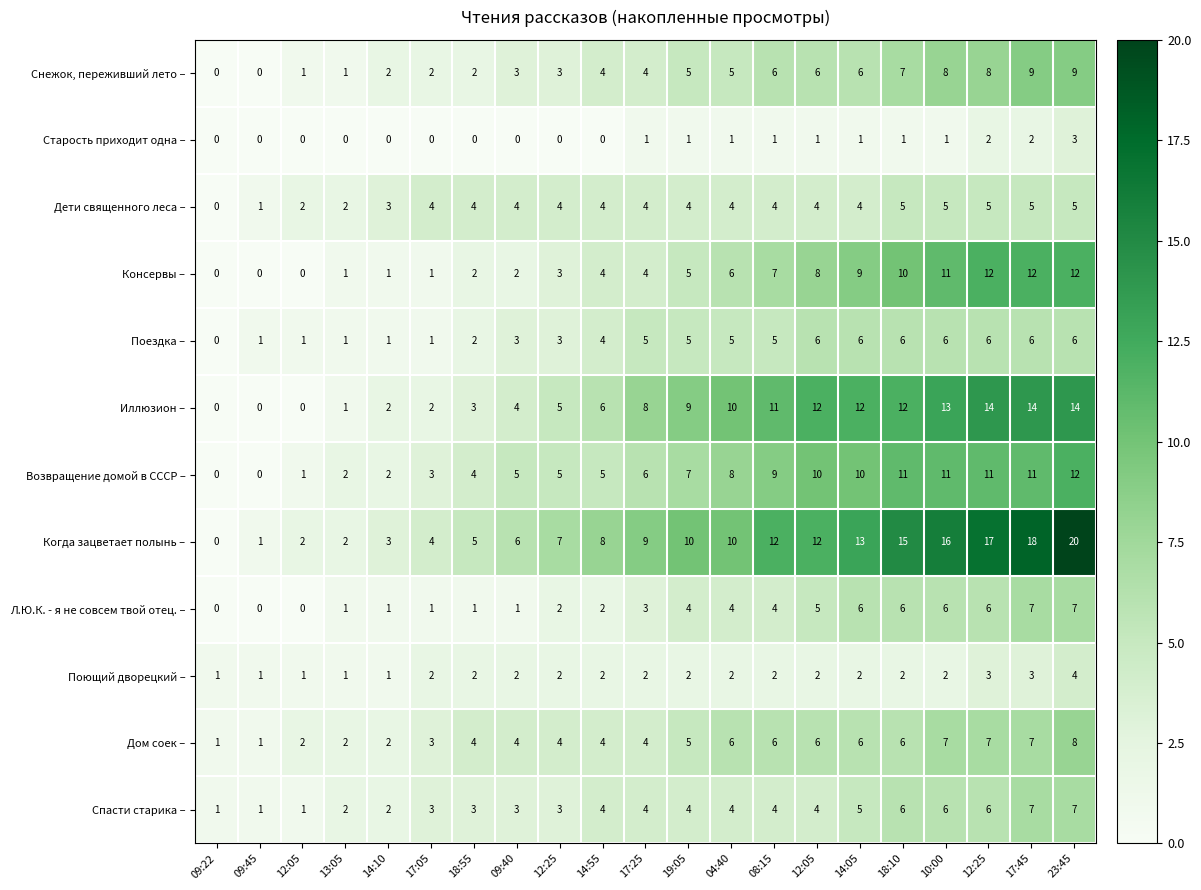

Reading right to left, list all the values displayed in this chart.

Снежок, переживший лето –: 23:45=9	17:45=9	12:25=8	10:00=8	18:10=7	14:05=6	12:05=6	08:15=6	04:40=5	19:05=5	17:25=4	14:55=4	12:25=3	09:40=3	18:55=2	17:05=2	14:10=2	13:05=1	12:05=1	09:45=0	09:22=0
Старость приходит одна –: 23:45=3	17:45=2	12:25=2	10:00=1	18:10=1	14:05=1	12:05=1	08:15=1	04:40=1	19:05=1	17:25=1	14:55=0	12:25=0	09:40=0	18:55=0	17:05=0	14:10=0	13:05=0	12:05=0	09:45=0	09:22=0
Дети священного леса –: 23:45=5	17:45=5	12:25=5	10:00=5	18:10=5	14:05=4	12:05=4	08:15=4	04:40=4	19:05=4	17:25=4	14:55=4	12:25=4	09:40=4	18:55=4	17:05=4	14:10=3	13:05=2	12:05=2	09:45=1	09:22=0
Консервы –: 23:45=12	17:45=12	12:25=12	10:00=11	18:10=10	14:05=9	12:05=8	08:15=7	04:40=6	19:05=5	17:25=4	14:55=4	12:25=3	09:40=2	18:55=2	17:05=1	14:10=1	13:05=1	12:05=0	09:45=0	09:22=0
Поездка –: 23:45=6	17:45=6	12:25=6	10:00=6	18:10=6	14:05=6	12:05=6	08:15=5	04:40=5	19:05=5	17:25=5	14:55=4	12:25=3	09:40=3	18:55=2	17:05=1	14:10=1	13:05=1	12:05=1	09:45=1	09:22=0
Иллюзион –: 23:45=14	17:45=14	12:25=14	10:00=13	18:10=12	14:05=12	12:05=12	08:15=11	04:40=10	19:05=9	17:25=8	14:55=6	12:25=5	09:40=4	18:55=3	17:05=2	14:10=2	13:05=1	12:05=0	09:45=0	09:22=0
Возвращение домой в СССР –: 23:45=12	17:45=11	12:25=11	10:00=11	18:10=11	14:05=10	12:05=10	08:15=9	04:40=8	19:05=7	17:25=6	14:55=5	12:25=5	09:40=5	18:55=4	17:05=3	14:10=2	13:05=2	12:05=1	09:45=0	09:22=0
Когда зацветает полынь –: 23:45=20	17:45=18	12:25=17	10:00=16	18:10=15	14:05=13	12:05=12	08:15=12	04:40=10	19:05=10	17:25=9	14:55=8	12:25=7	09:40=6	18:55=5	17:05=4	14:10=3	13:05=2	12:05=2	09:45=1	09:22=0
Л.Ю.К. - я не совсем твой отец. –: 23:45=7	17:45=7	12:25=6	10:00=6	18:10=6	14:05=6	12:05=5	08:15=4	04:40=4	19:05=4	17:25=3	14:55=2	12:25=2	09:40=1	18:55=1	17:05=1	14:10=1	13:05=1	12:05=0	09:45=0	09:22=0
Поющий дворецкий –: 23:45=4	17:45=3	12:25=3	10:00=2	18:10=2	14:05=2	12:05=2	08:15=2	04:40=2	19:05=2	17:25=2	14:55=2	12:25=2	09:40=2	18:55=2	17:05=2	14:10=1	13:05=1	12:05=1	09:45=1	09:22=1
Дом соек –: 23:45=8	17:45=7	12:25=7	10:00=7	18:10=6	14:05=6	12:05=6	08:15=6	04:40=6	19:05=5	17:25=4	14:55=4	12:25=4	09:40=4	18:55=4	17:05=3	14:10=2	13:05=2	12:05=2	09:45=1	09:22=1
Спасти старика –: 23:45=7	17:45=7	12:25=6	10:00=6	18:10=6	14:05=5	12:05=4	08:15=4	04:40=4	19:05=4	17:25=4	14:55=4	12:25=3	09:40=3	18:55=3	17:05=3	14:10=2	13:05=2	12:05=1	09:45=1	09:22=1